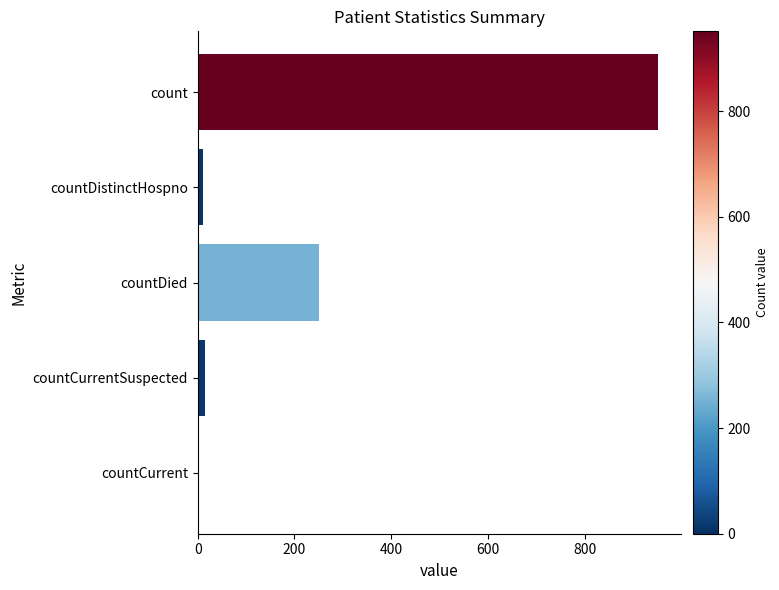

Is it true that the value at count is 951?

True